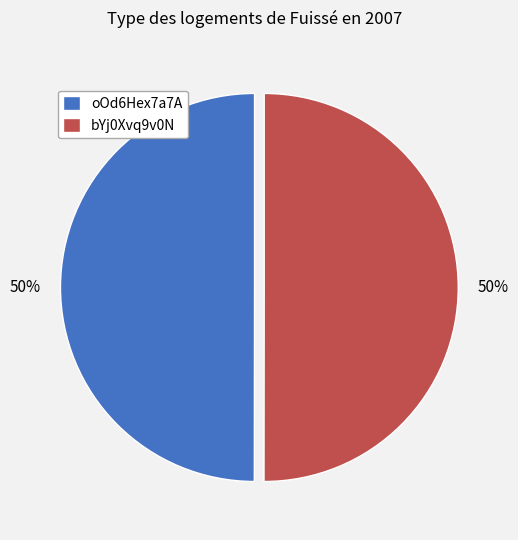

What is the ratio of the value at oOd6Hex7a7A to the value at bYj0Xvq9v0N?

1.0